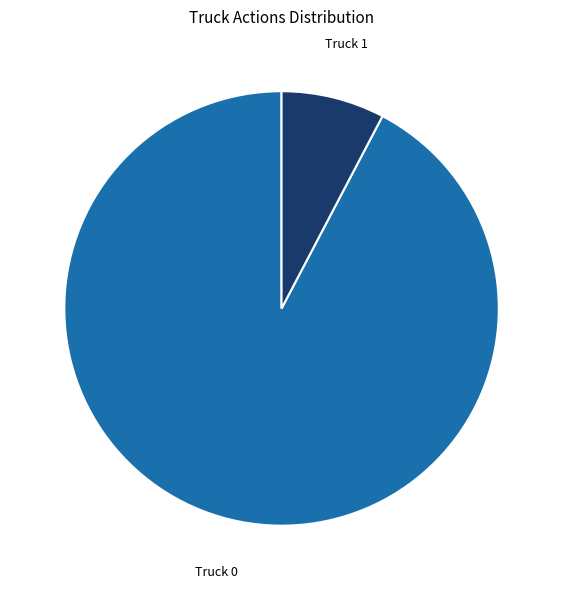

Which category accounts for the majority?

Truck 0